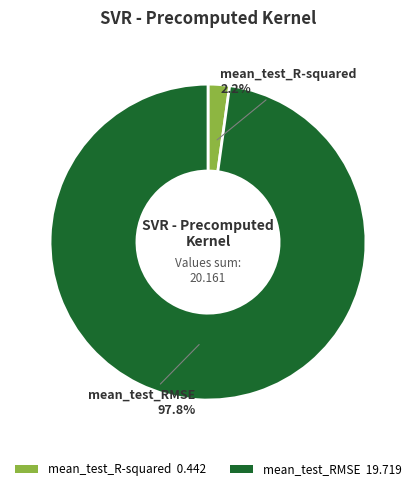

To the nearest percent, what percentage of the pie is mean_test_RMSE?

98%